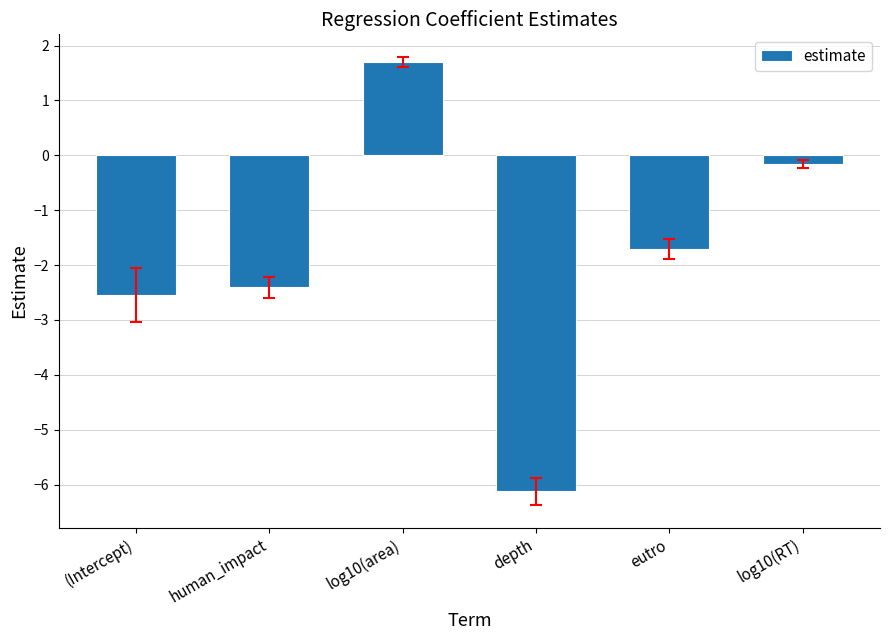

What is the sum of the values at log10(RT) and depth?

-6.3